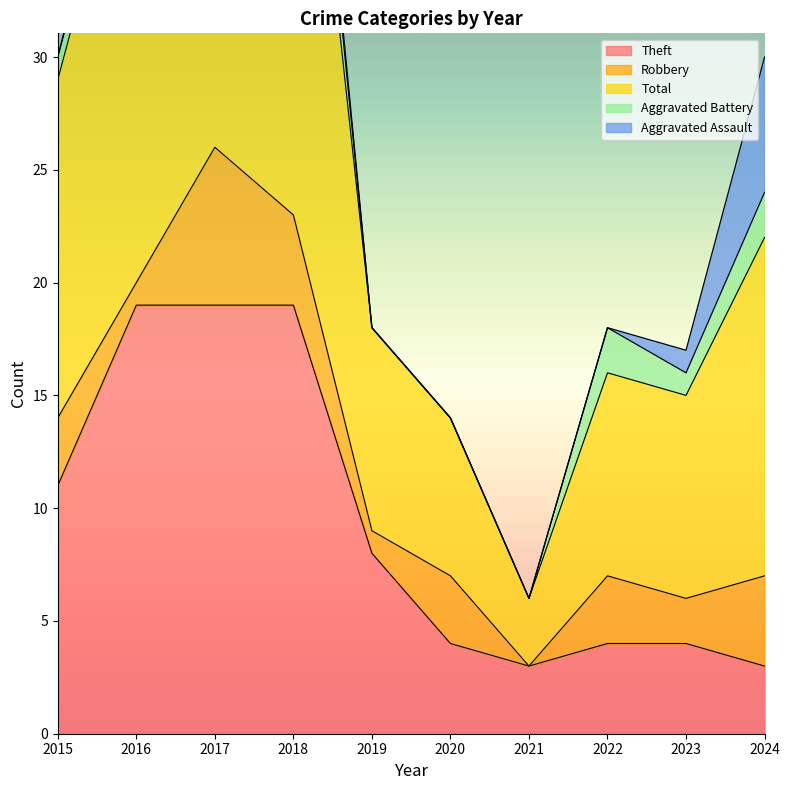

Reading right to left, list all the values displayed in this chart.

Theft: 2024=3	2023=4	2022=4	2021=3	2020=4	2019=8	2018=19	2017=19	2016=19	2015=11
Robbery: 2024=4	2023=2	2022=3	2021=0	2020=3	2019=1	2018=4	2017=7	2016=1	2015=3
Total: 2024=15	2023=9	2022=9	2021=3	2020=7	2019=9	2018=27	2017=27	2016=22	2015=15
Aggravated Battery: 2024=2	2023=1	2022=2	2021=0	2020=0	2019=0	2018=3	2017=0	2016=1	2015=1
Aggravated Assault: 2024=6	2023=1	2022=0	2021=0	2020=0	2019=0	2018=1	2017=0	2016=1	2015=0